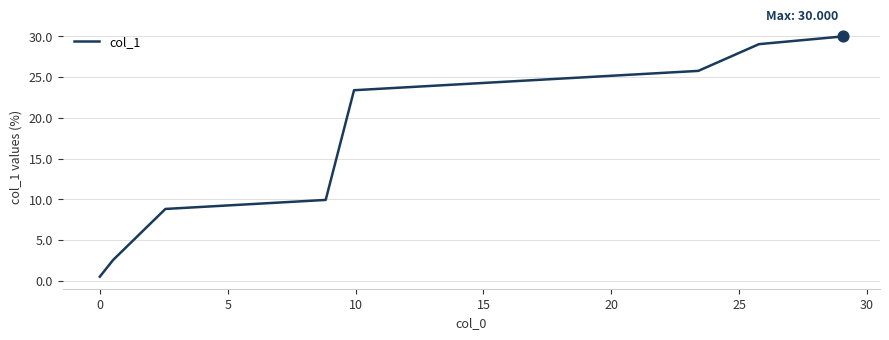

What is the greatest value displayed?

30.0